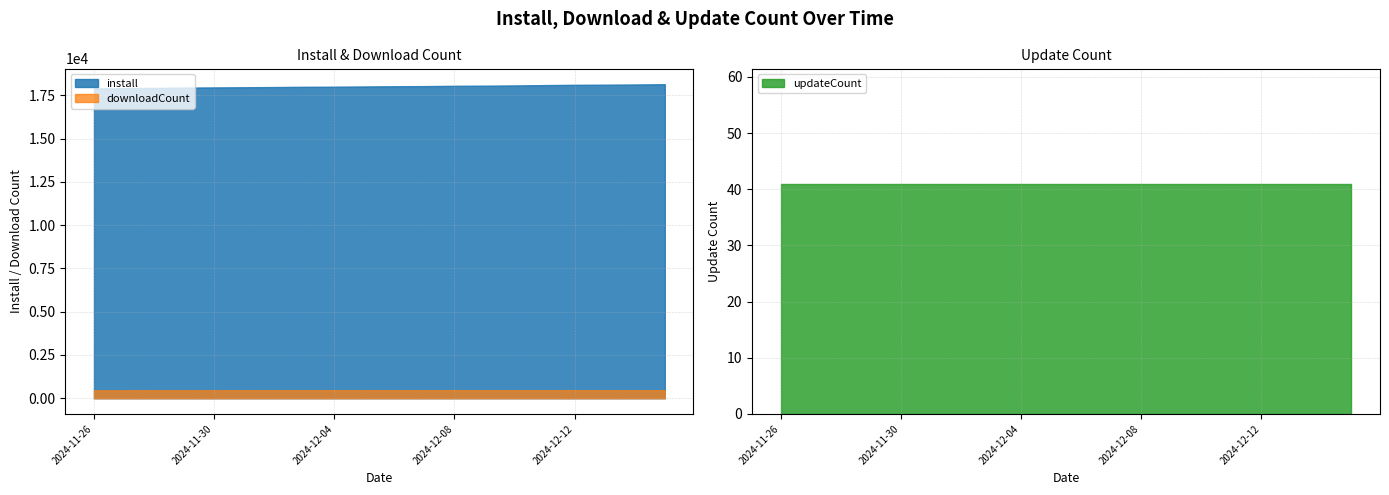

Rank the categories by install value from highest to lowest.

2024-12-15, 2024-12-14, 2024-12-13, 2024-12-12, 2024-12-11, 2024-12-10, 2024-12-09, 2024-12-08, 2024-12-07, 2024-12-06, 2024-12-05, 2024-12-04, 2024-12-03, 2024-12-02, 2024-12-01, 2024-11-30, 2024-11-29, 2024-11-28, 2024-11-27, 2024-11-26